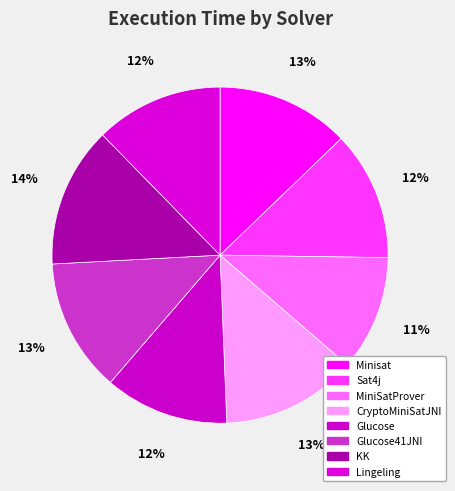

How many slices are in this pie chart?

8